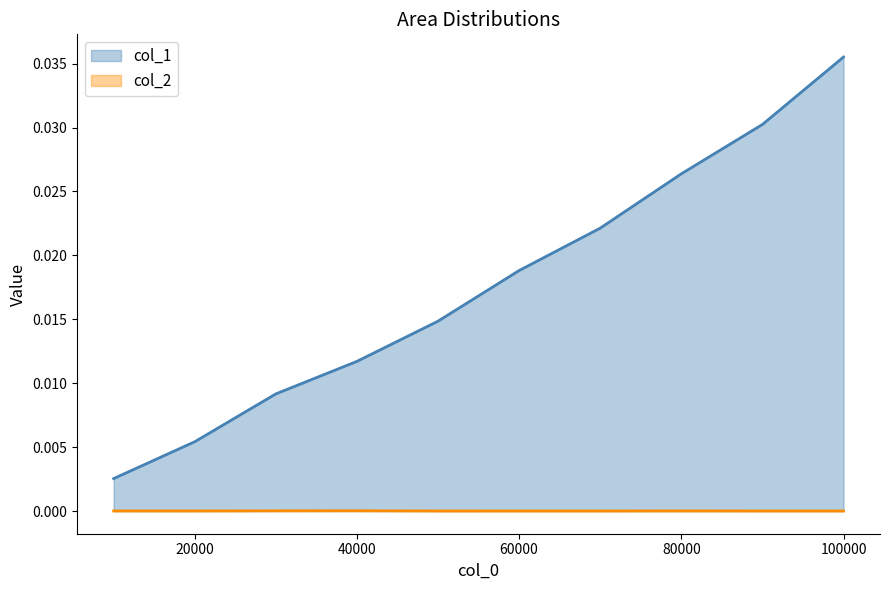

True or false: col_1 and col_2 cross at least once.

False